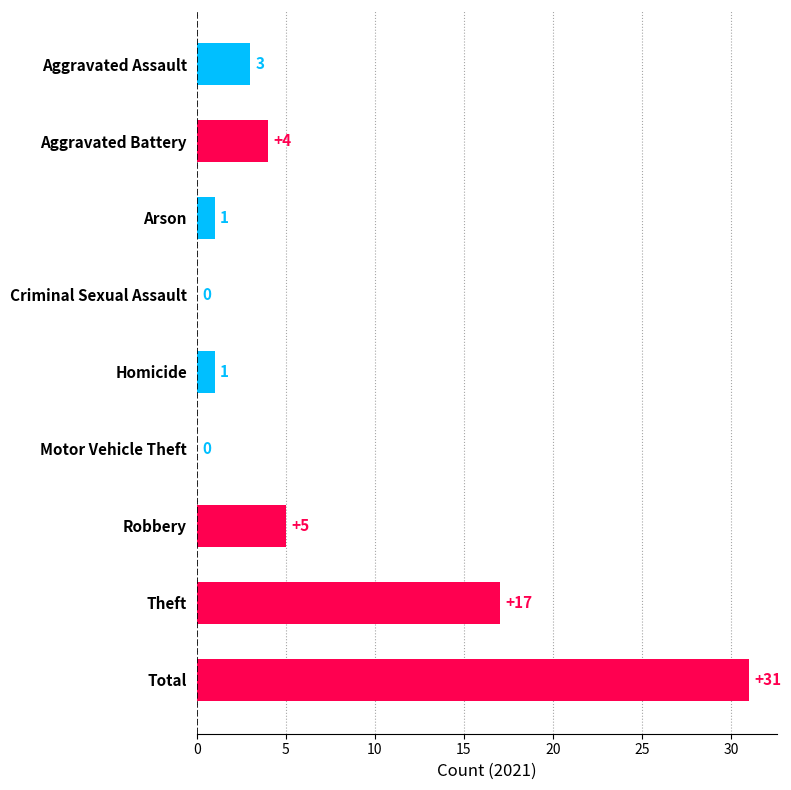

How many positive values are there?

7